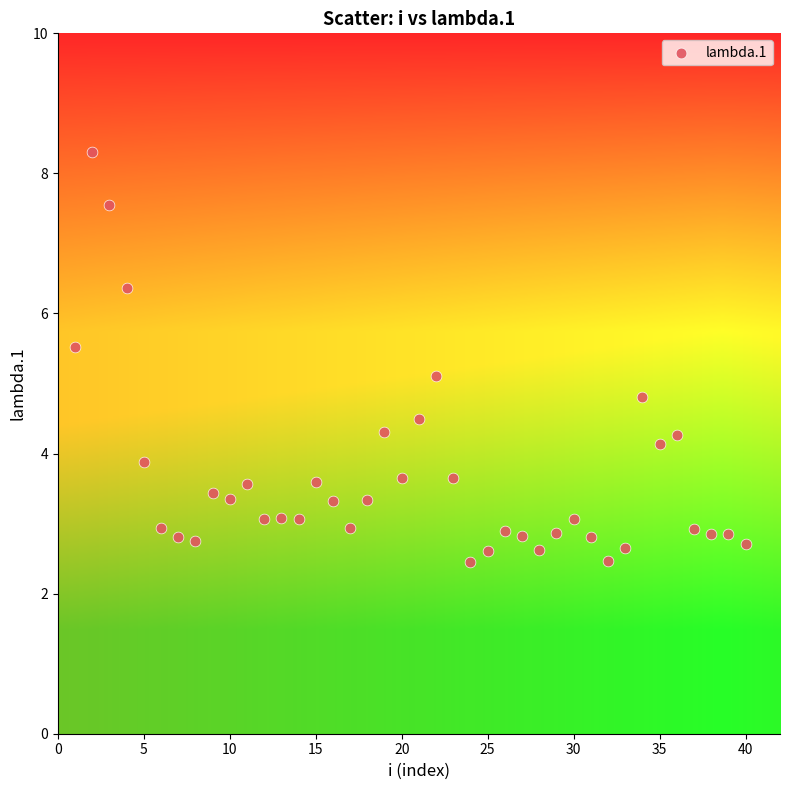

What is the range of X values (max minus min)?

39.0